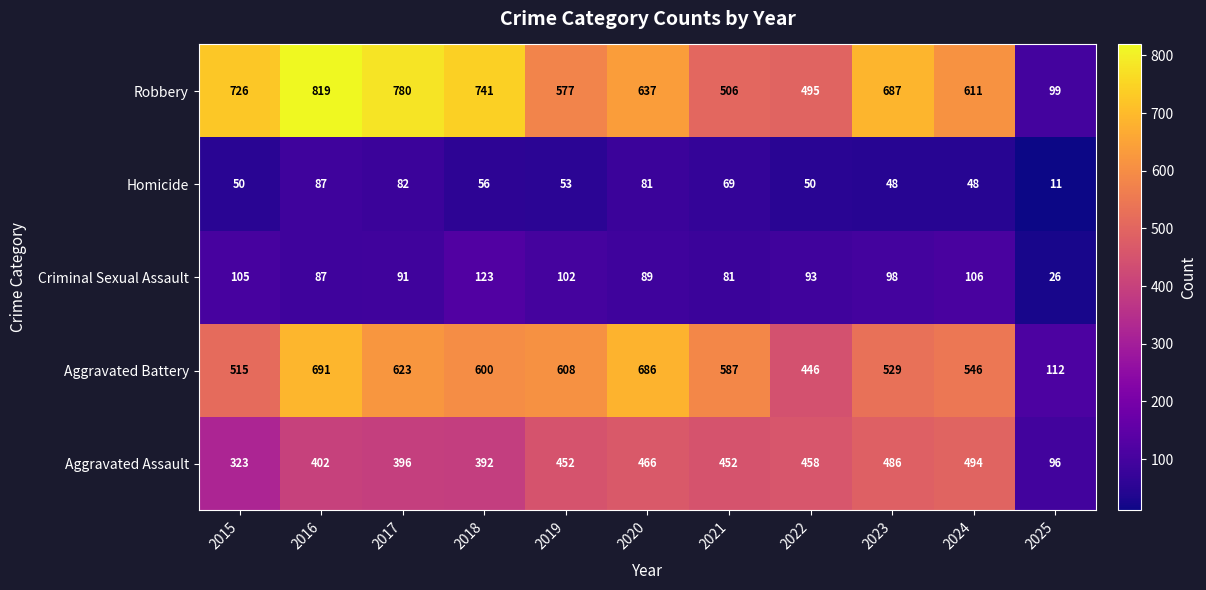

What is the total value across all series at 2015?

1719